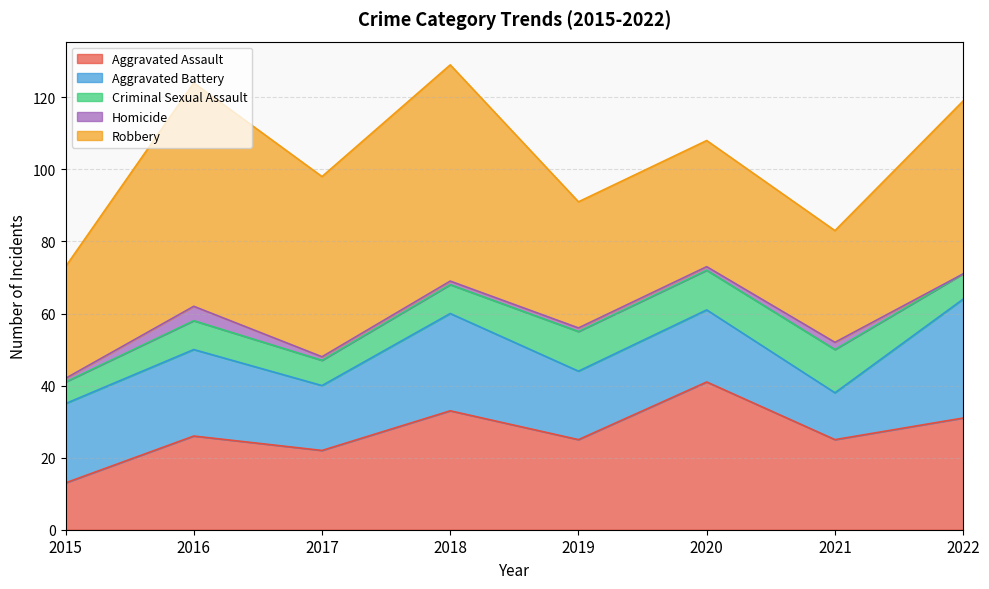

Rank the categories by Robbery value from highest to lowest.

2016, 2018, 2017, 2022, 2019, 2020, 2015, 2021